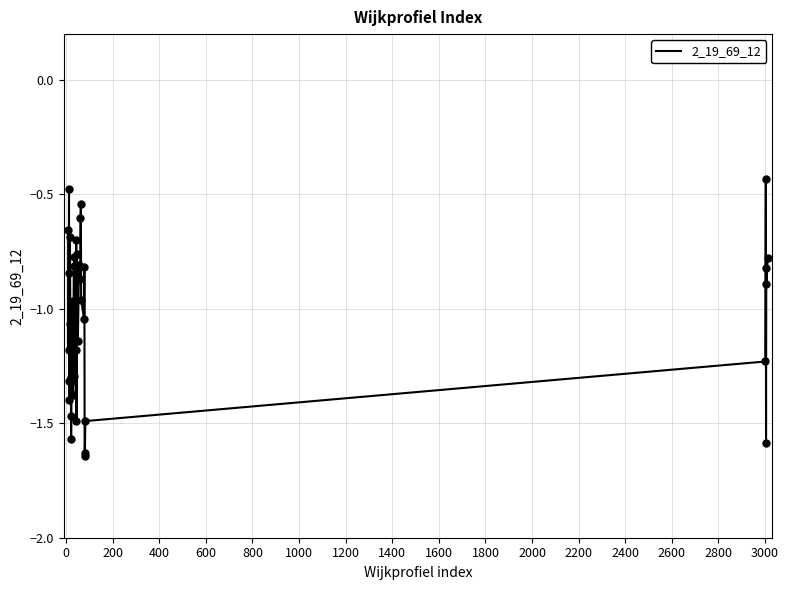

What is the difference between the maximum and minimum values?

1.2